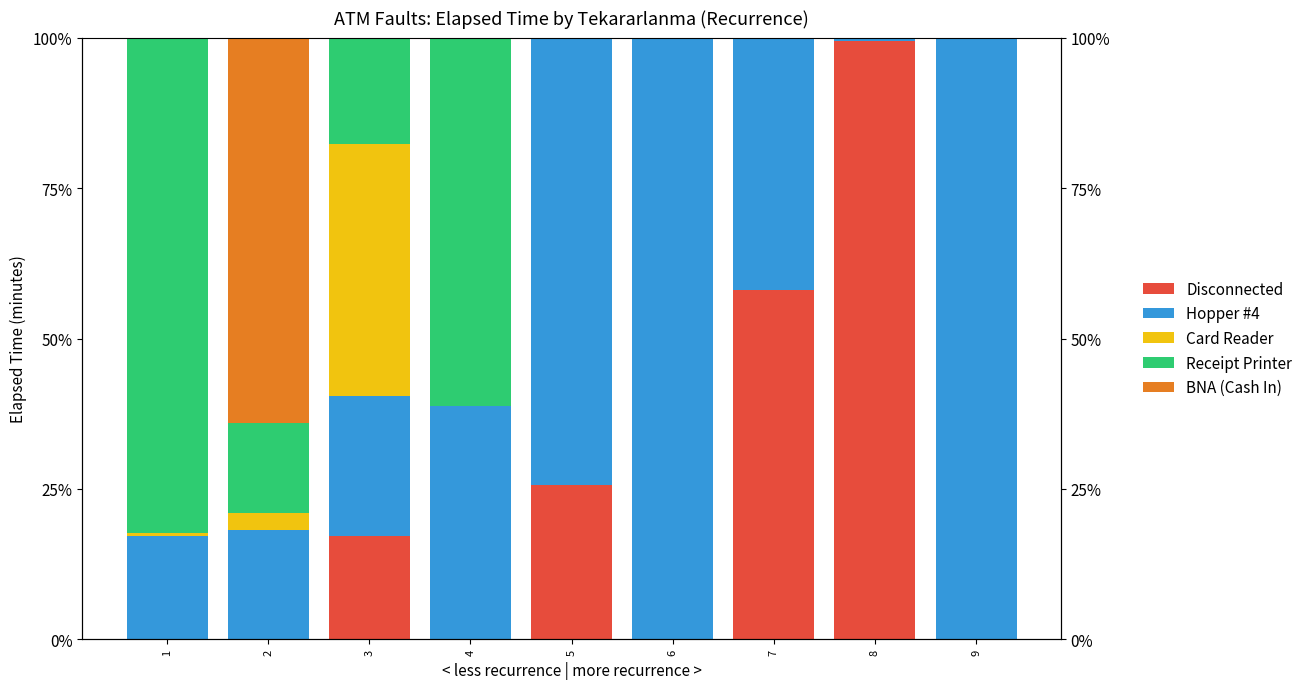

Reading right to left, what are all the values shown in this chart?

Disconnected: 9=0.0	8=99.4	7=58.1	6=0.0	5=25.7	4=0.0	3=17.1	2=0.0	1=0.0
Hopper #4: 9=100.0	8=0.6	7=41.9	6=100.0	5=74.3	4=38.7	3=23.3	2=18.2	1=17.3
Card Reader: 9=0.0	8=0.0	7=0.0	6=0.0	5=0.0	4=0.0	3=41.9	2=2.8	1=0.5
Receipt Printer: 9=0.0	8=0.0	7=0.0	6=0.0	5=0.0	4=61.3	3=17.6	2=15.0	1=82.2
BNA (Cash In): 9=0.0	8=0.0	7=0.0	6=0.0	5=0.0	4=0.0	3=0.0	2=64.0	1=0.0